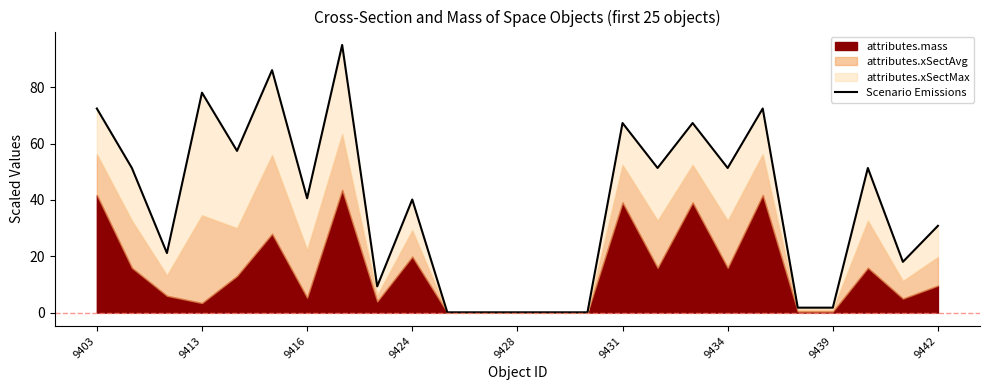

Between 11 and 9424, which is larger?

9424